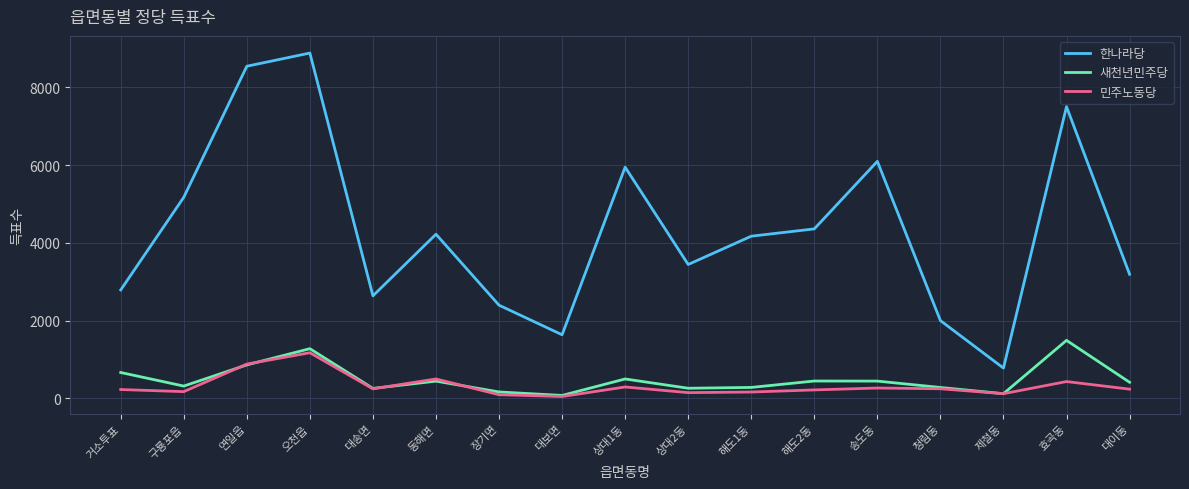

The 민주노동당 series shows 229 at 거소투표. True or false?

True